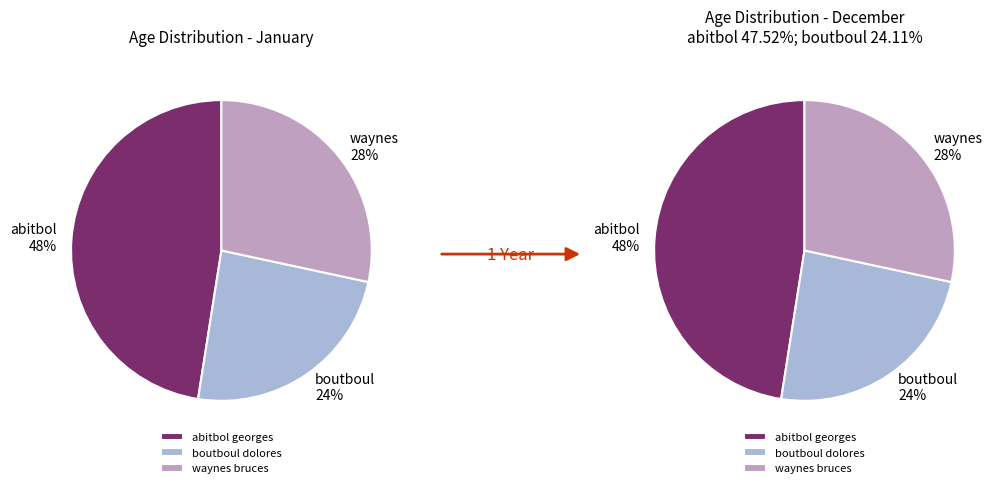

True or false: boutboul dolores accounts for 24% of the total.

True